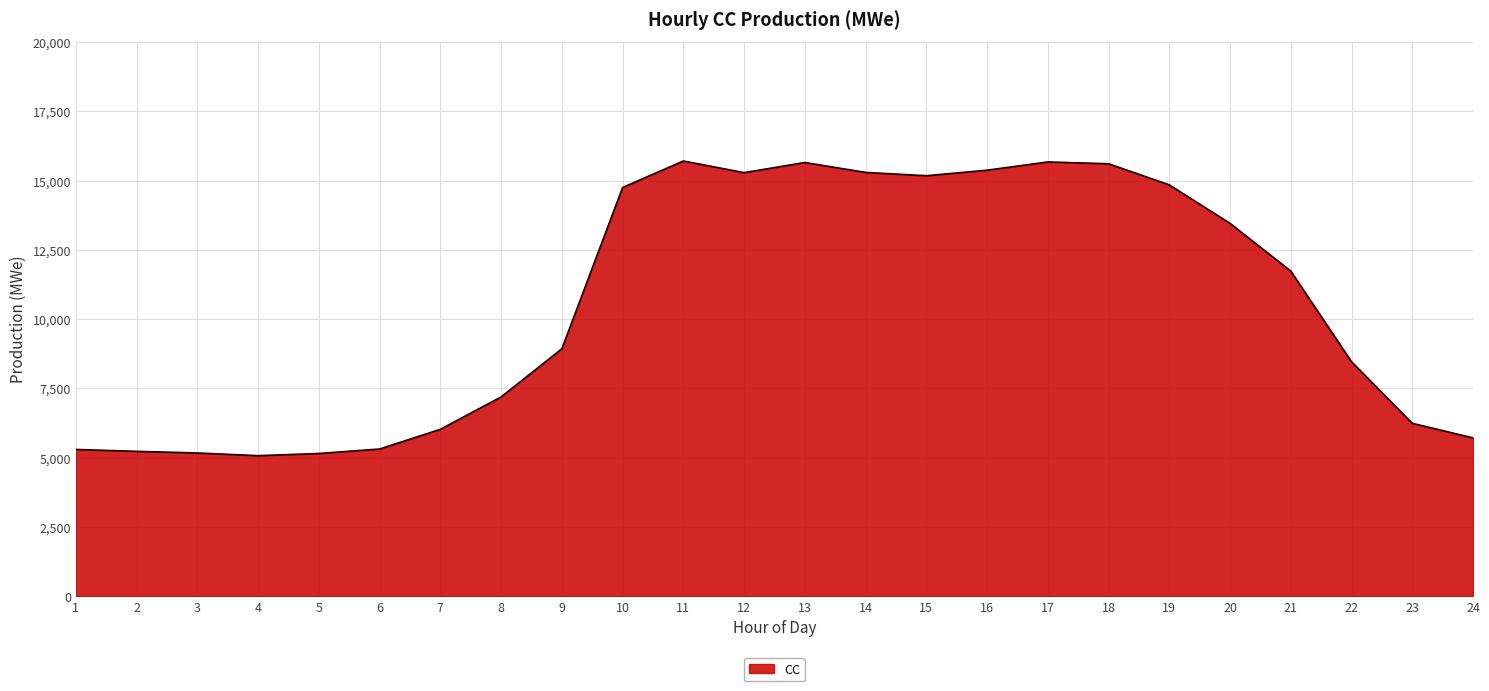

Approximately how many times larger is the value at 5 compared to 2?

1.0